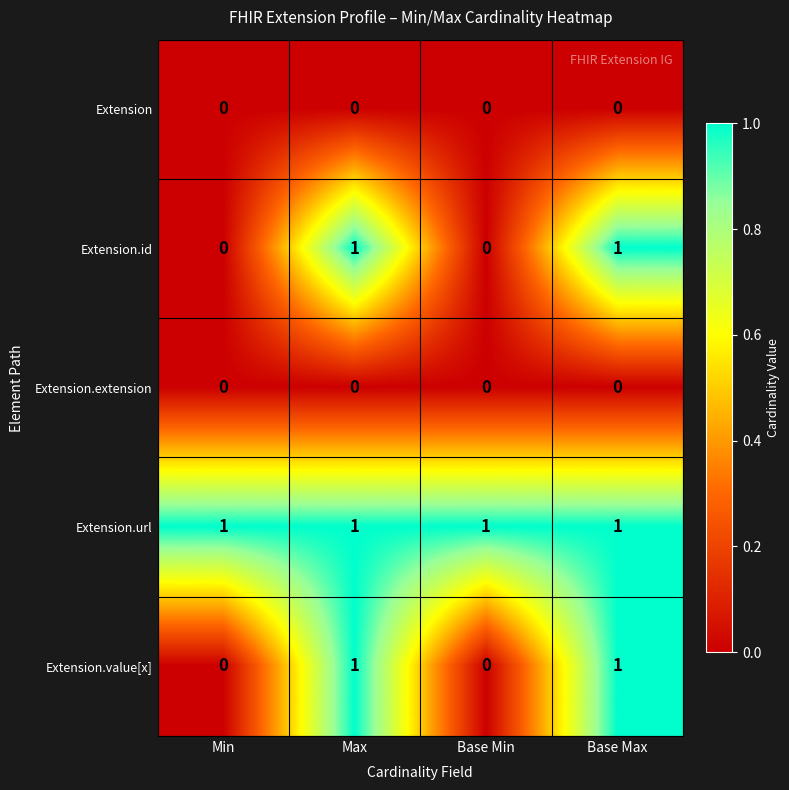

Which series has the largest total across all categories?

Extension.url